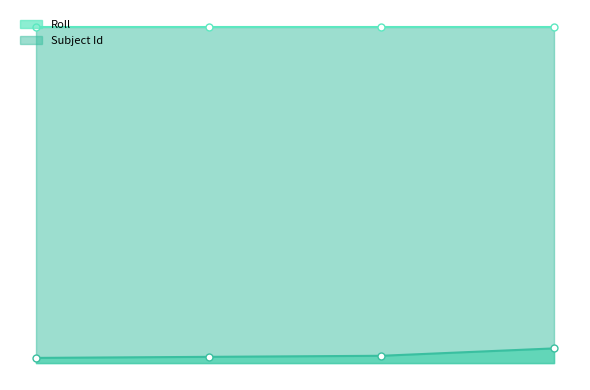

The chart shows a value of 12 at 11654814. True or false?

True